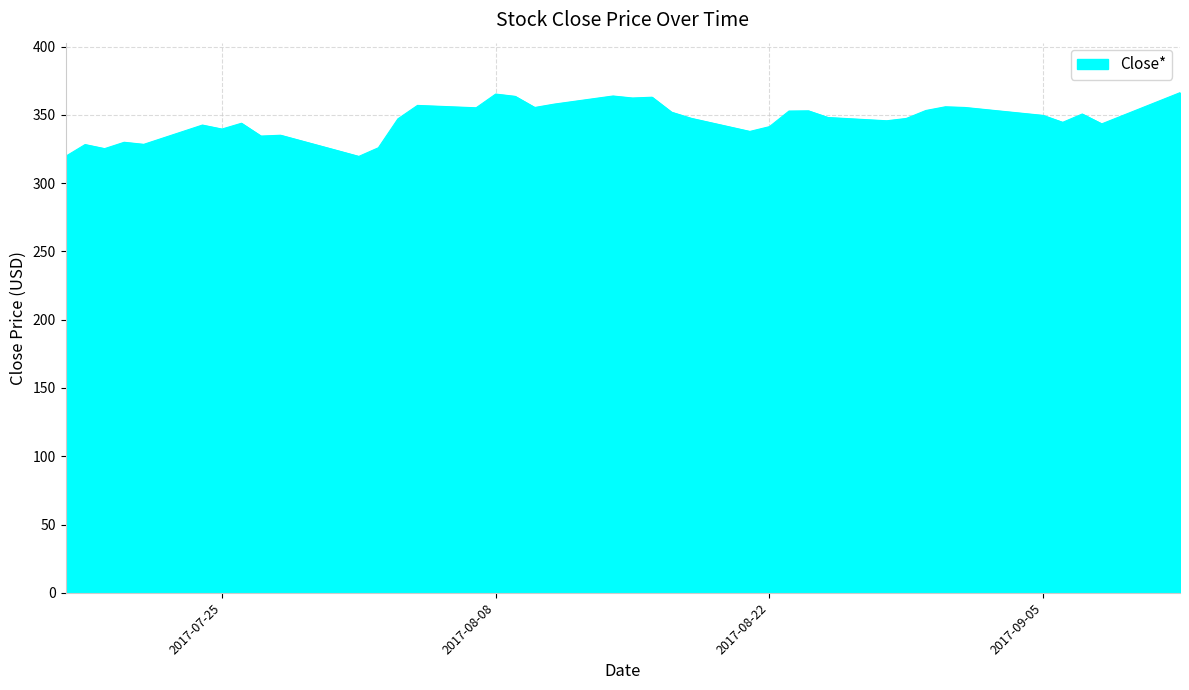

What is the difference between the maximum and minimum values?

46.7